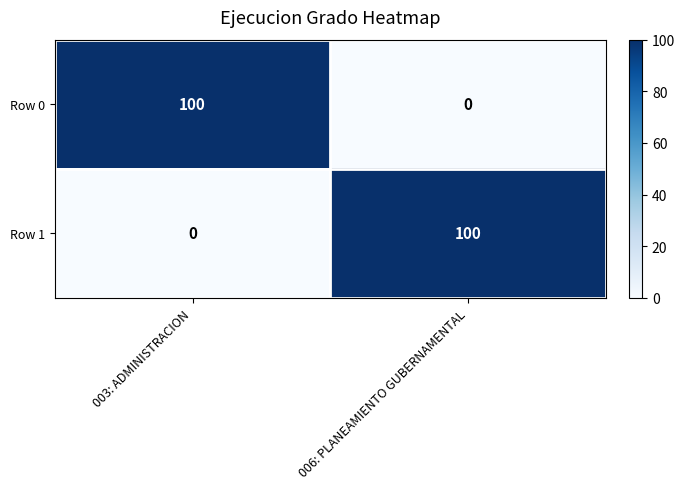

List the labels in order of Row 0 value, smallest first.

006: PLANEAMIENTO GUBERNAMENTAL, 003: ADMINISTRACION